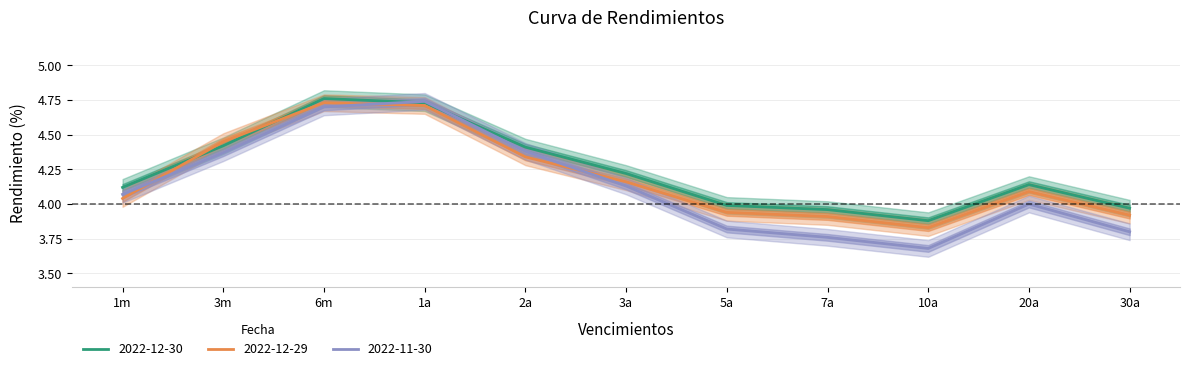

Rank the series at 30a from highest to lowest value.

2022-12-30, 2022-12-29, 2022-11-30